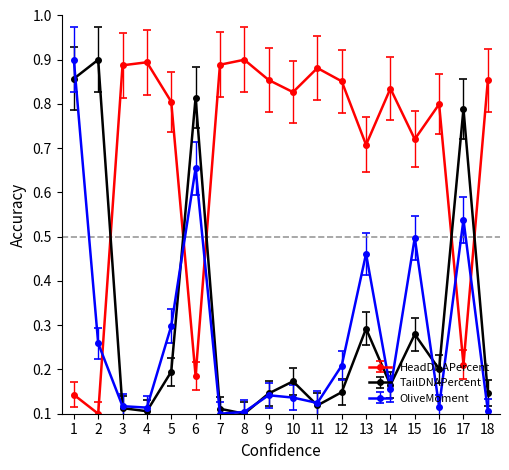

At how many categories does at least one series exceed 0?

18